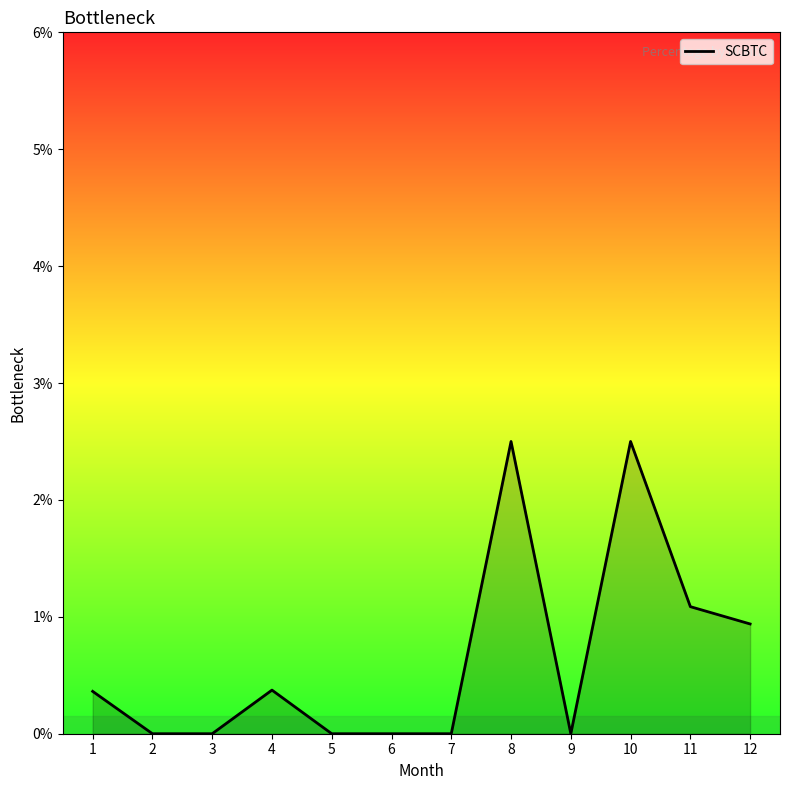

What is the sum of the values at 4 and 8?

2.9